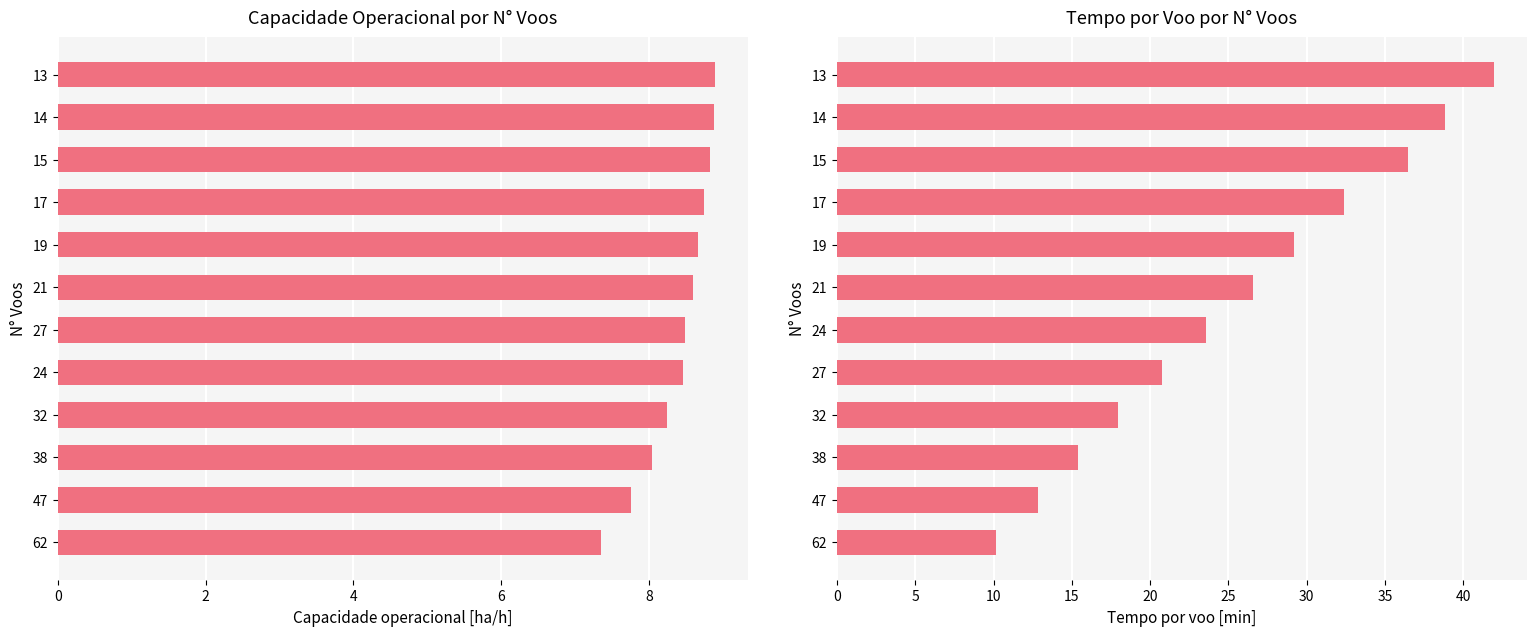

At 10, list the series in order from largest to smallest.

Tempo por voo [min], Capacidade operacional [ha/h]